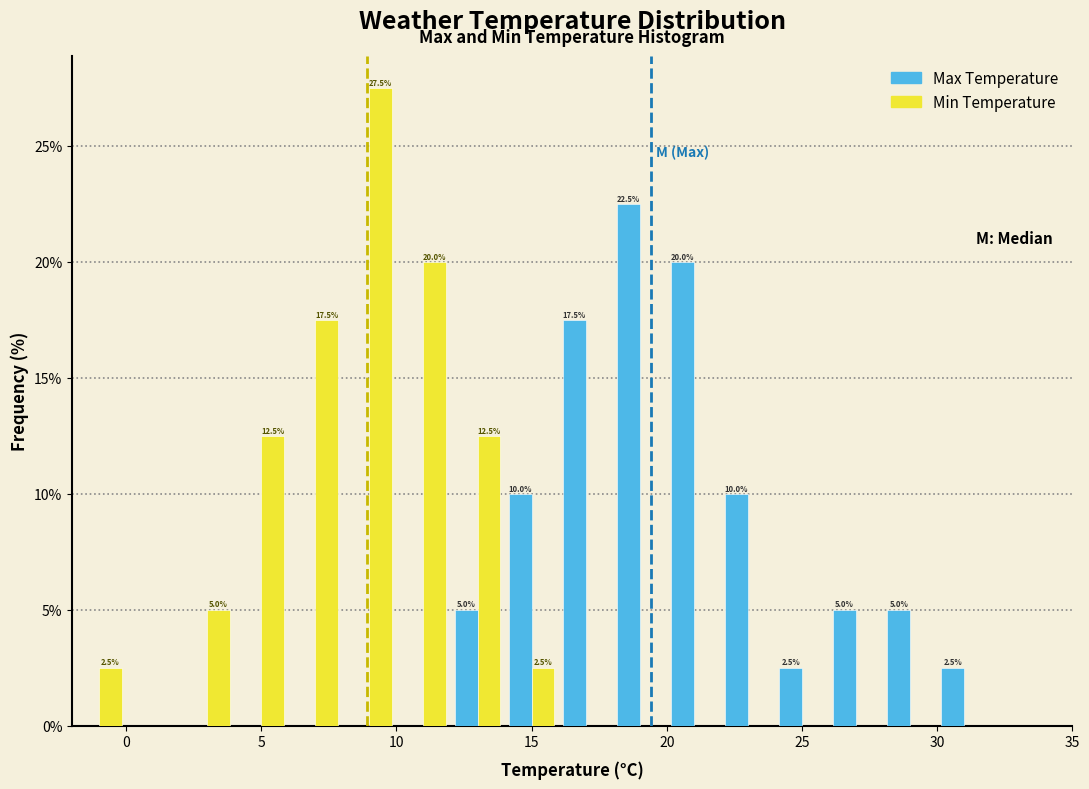

In the Max Temperature series, which range on the x-axis has the tallest bar?

18 to 20